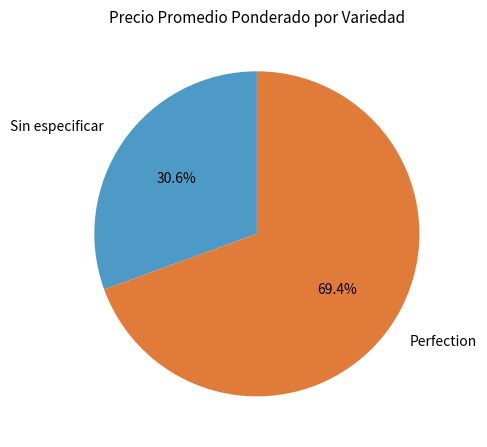

Does Sin especificar account for over 50% of the chart?

No